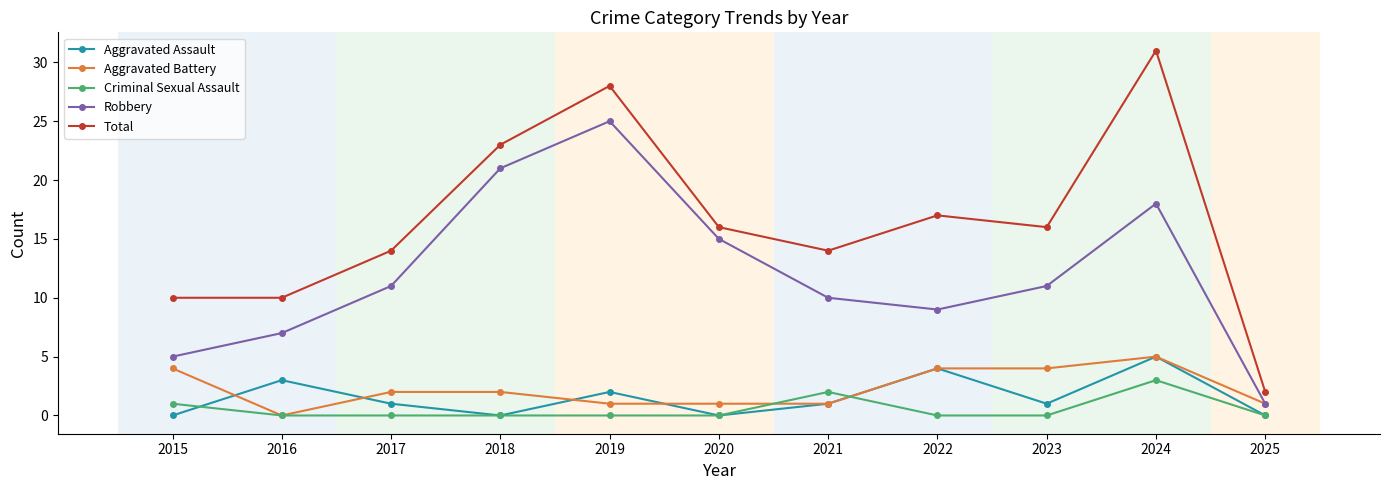

Where is the first local minimum for Robbery?

2022